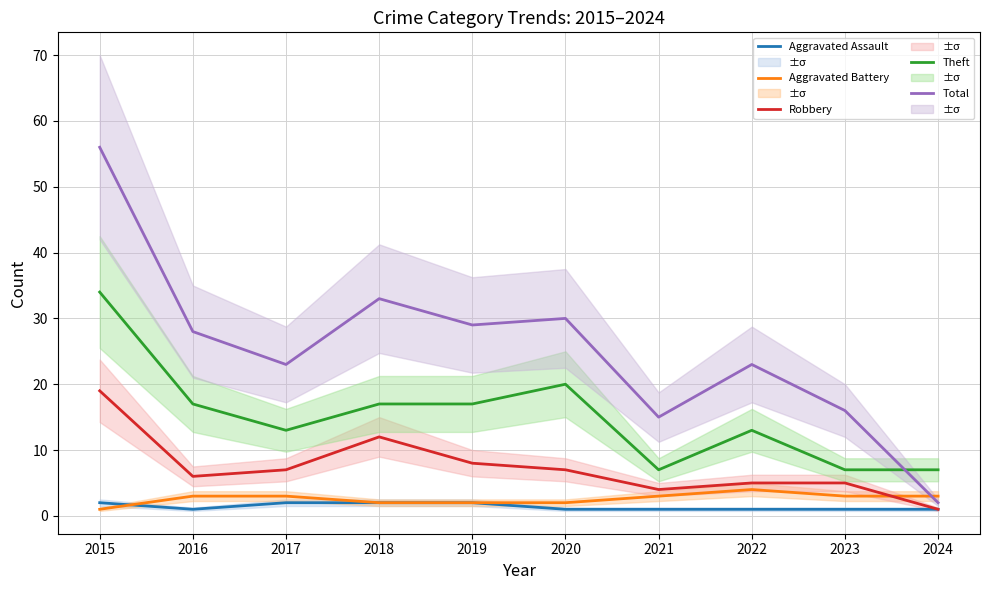

What is the value of the Aggravated Battery point at the 3rd from the left?

3